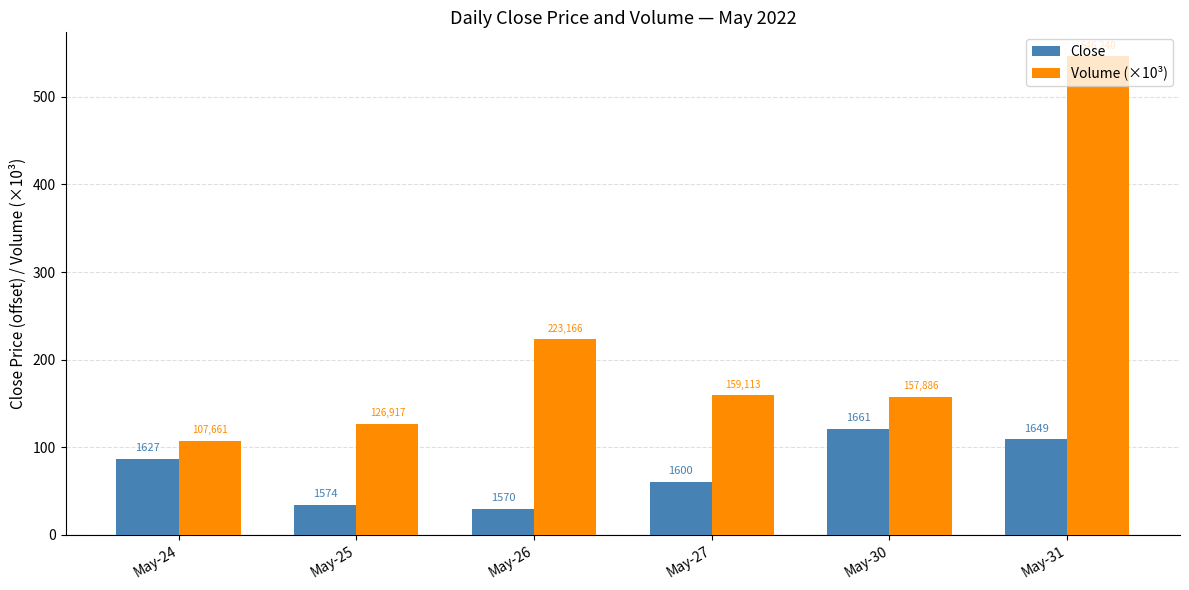

What are all the series names shown in the legend?

Close, Volume (×10³)